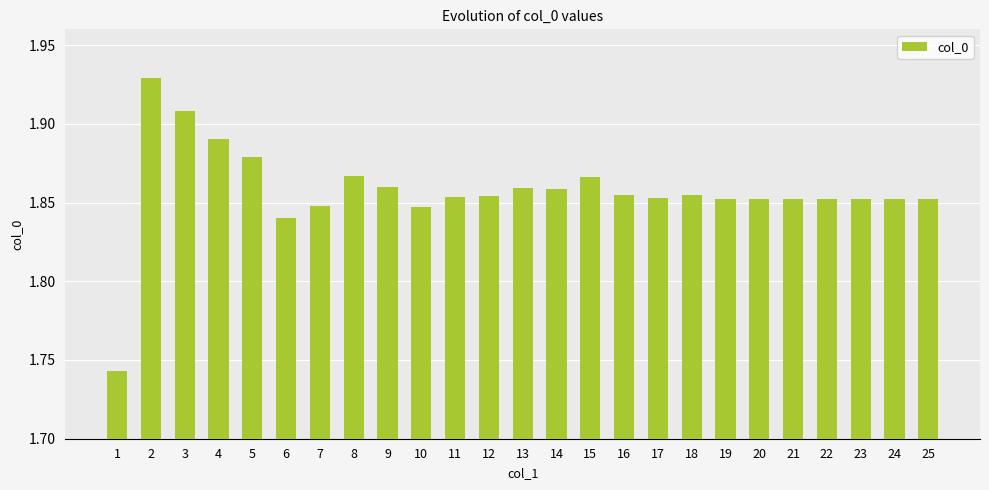

What is the ratio of the value at 19 to the value at 1?

1.1